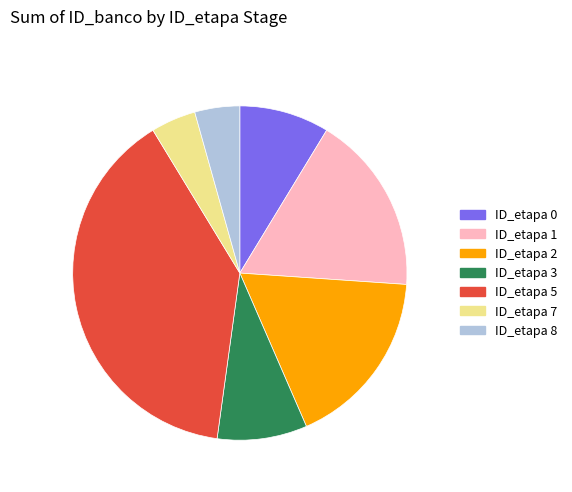

Is the sum of ID_etapa 0 and ID_etapa 5 greater than half?

No